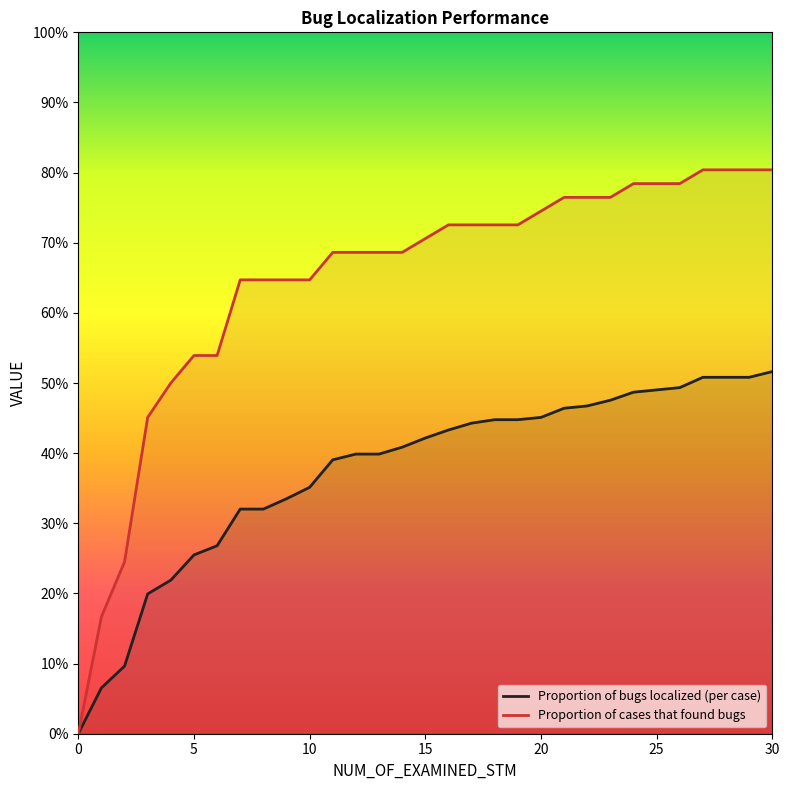

What are all the series names shown in the legend?

Proportion of bugs localized (per case), Proportion of cases that found bugs